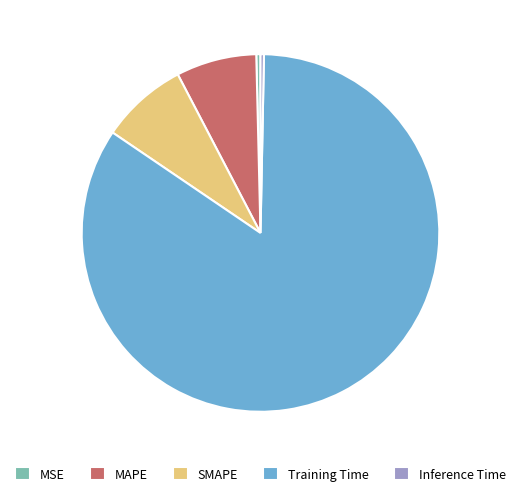

Which category has the biggest portion of the pie?

Training Time